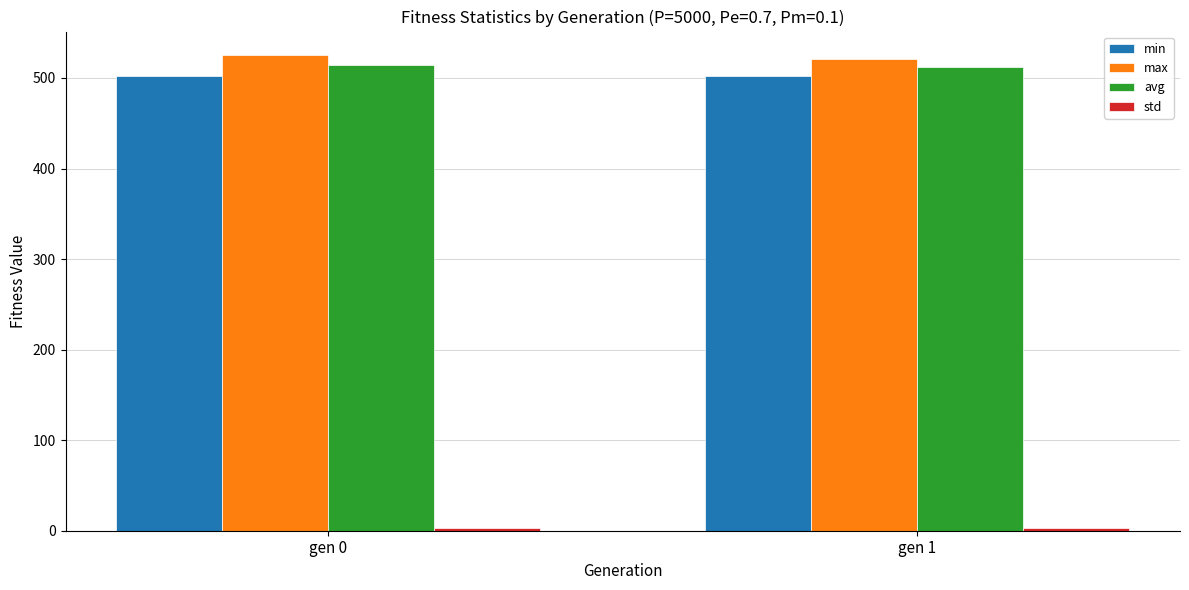

The value of max at gen 0 is 525.0. True or false?

True